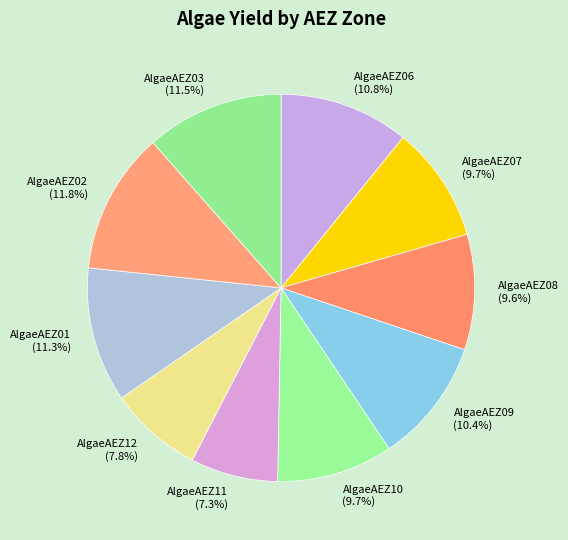

To the nearest percent, what is the combined percentage of AlgaeAEZ03 and AlgaeAEZ01?

23%